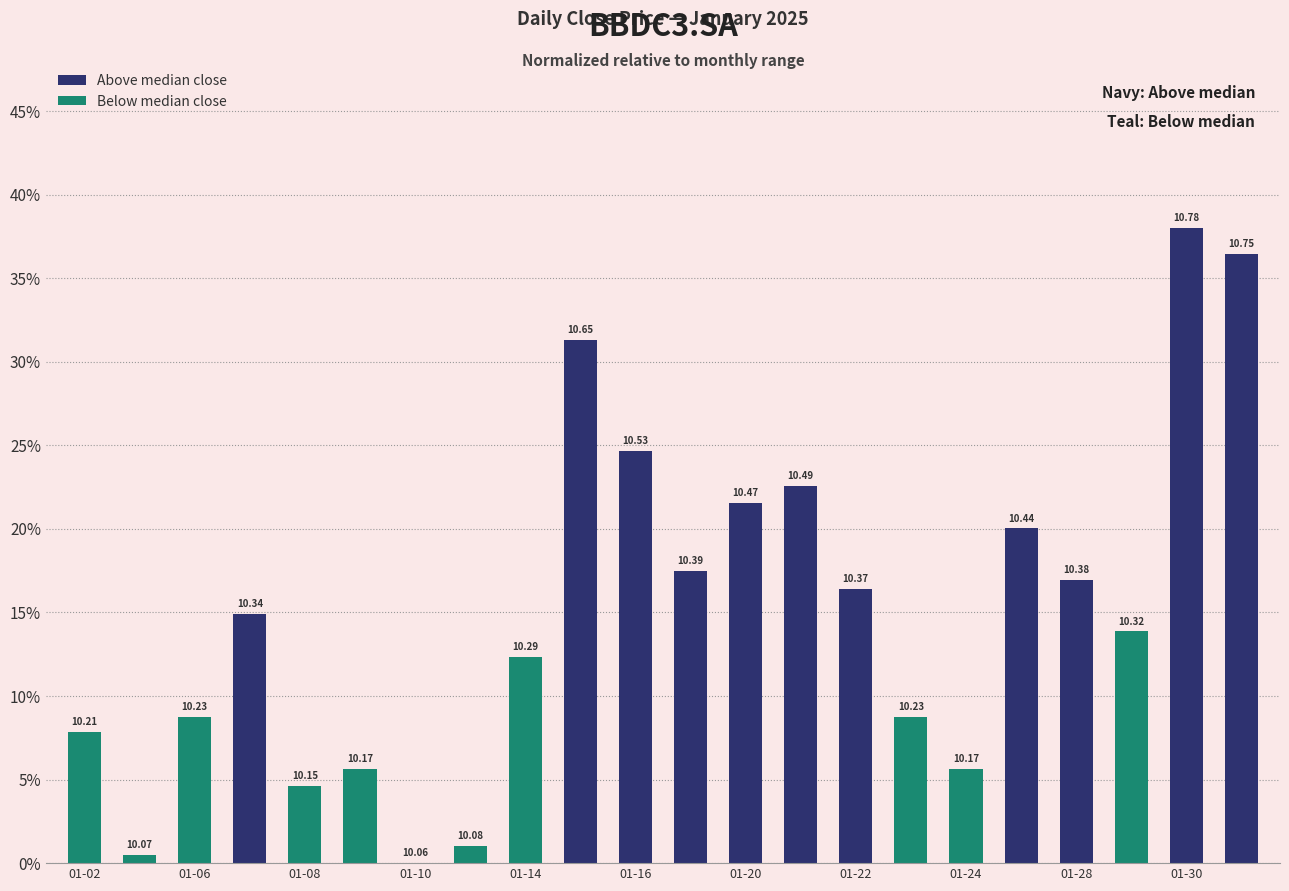

Are the bars horizontal?

No